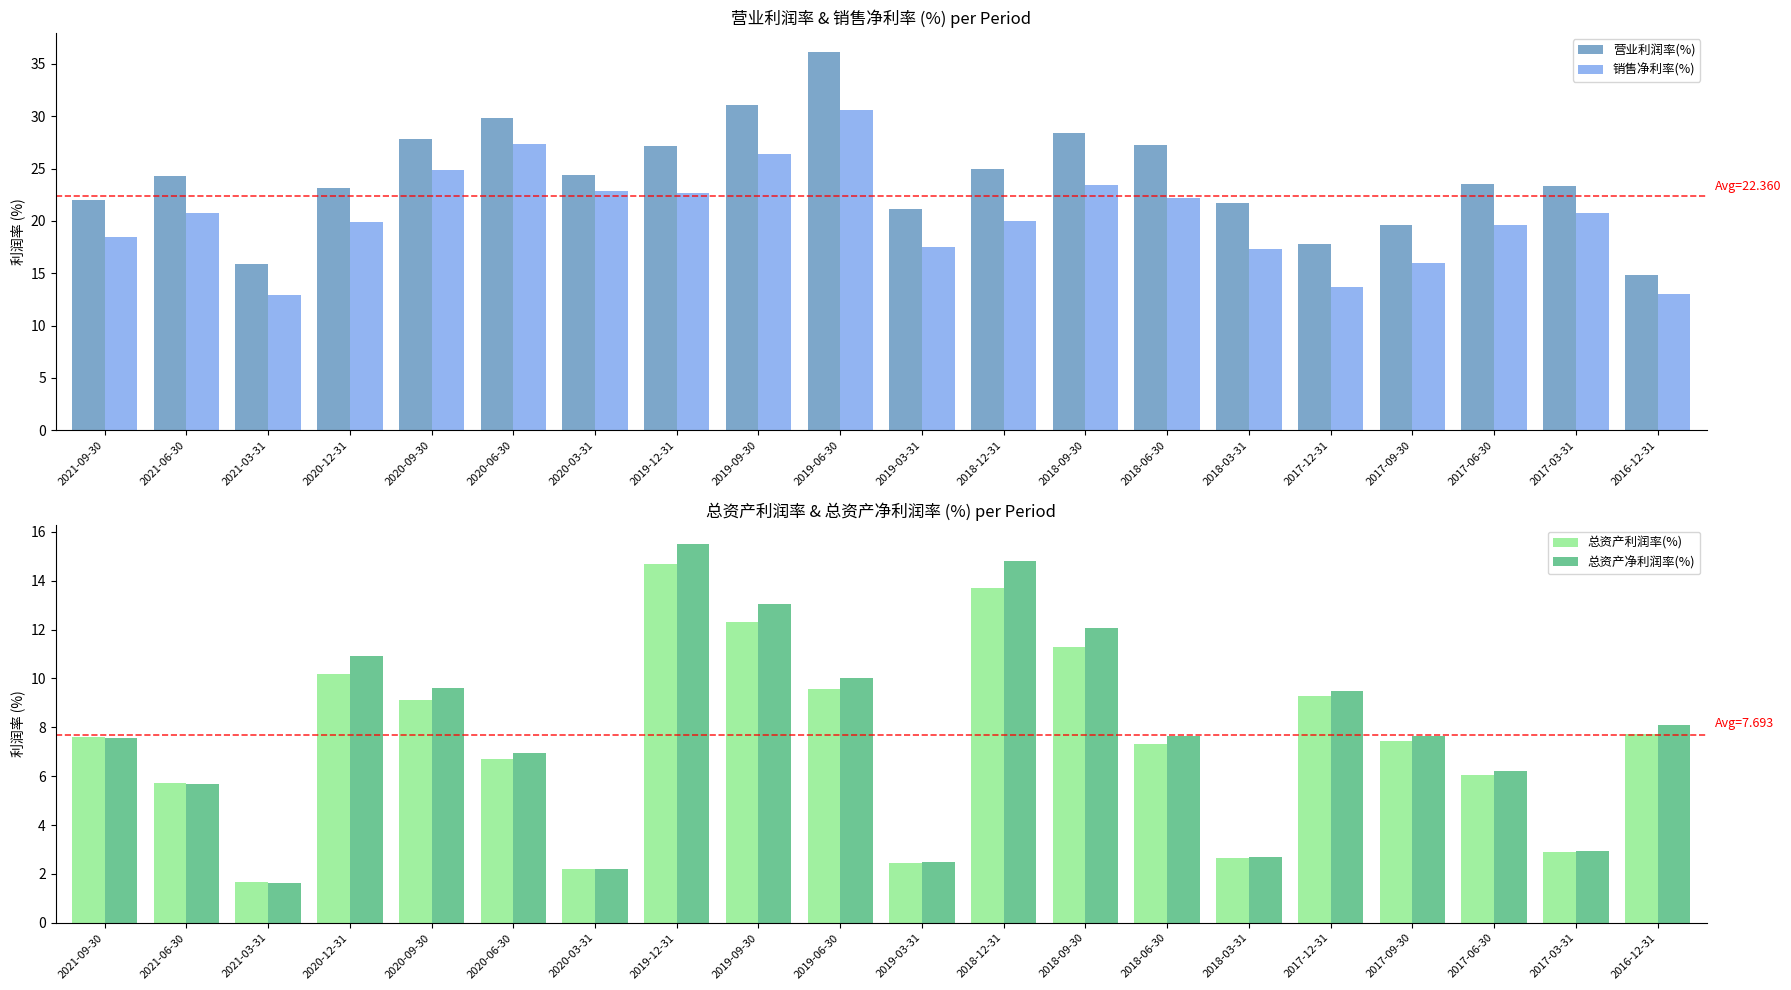

Rank the categories by 总资产利润率(%) value from highest to lowest.

2019-12-31, 2018-12-31, 2019-09-30, 2018-09-30, 2020-12-31, 2019-06-30, 2017-12-31, 2020-09-30, 2016-12-31, 2021-09-30, 2017-09-30, 2018-06-30, 2020-06-30, 2017-06-30, 2021-06-30, 2017-03-31, 2018-03-31, 2019-03-31, 2020-03-31, 2021-03-31